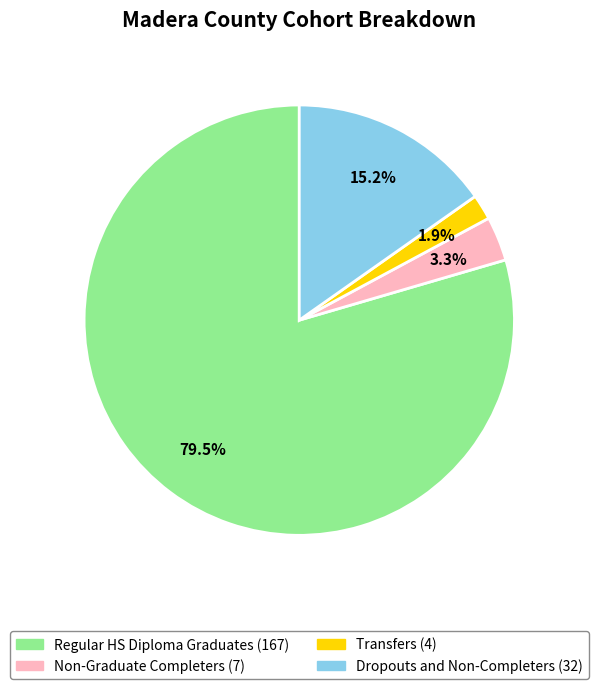

To the nearest percent, what is the difference between the Transfers and Non-Graduate Completers slice percentages?

1%